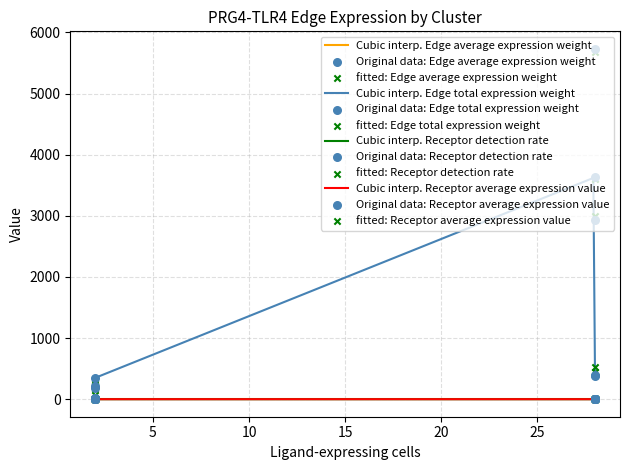

What are all the series names shown in the legend?

Edge average expression weight, Edge total expression weight, Receptor detection rate, Receptor average expression value